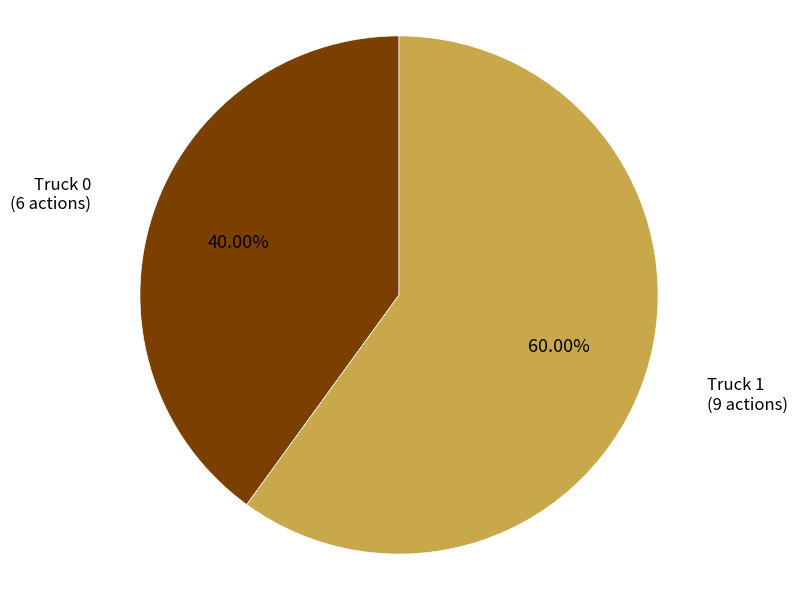

Which has a higher value, Truck 0 or Truck 1?

Truck 1